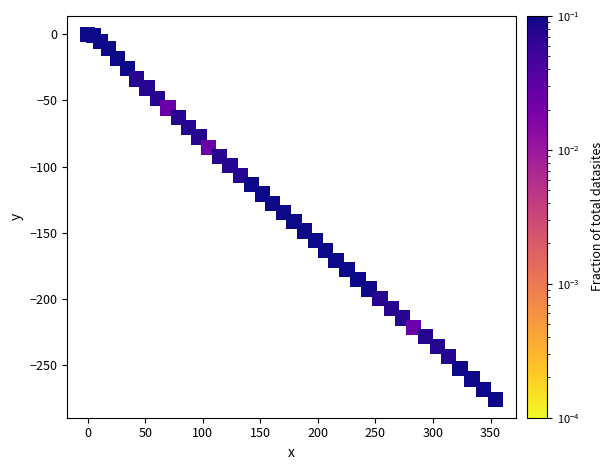

What is the range of Y values (max minus min)?

276.0